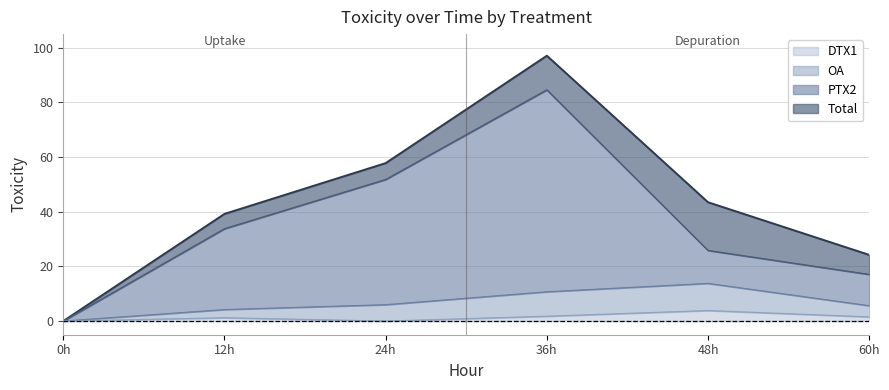

Rank the series at 12h from lowest to highest value.

DTX1, OA, PTX2, Total